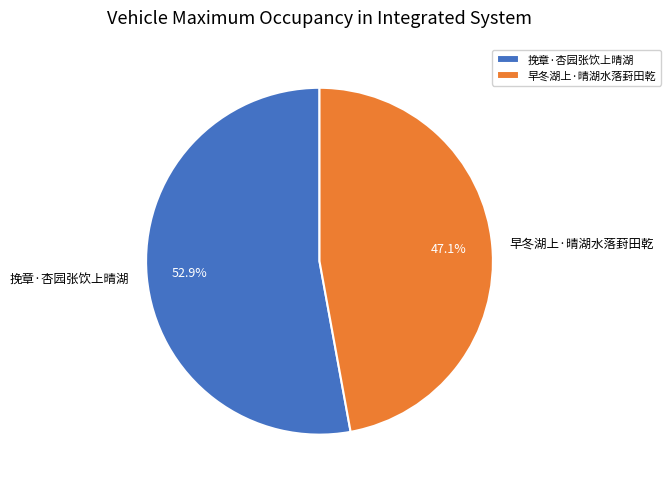

Rank the categories by value from lowest to highest.

早冬湖上·晴湖水落葑田乾, 挽章·杏园张饮上晴湖